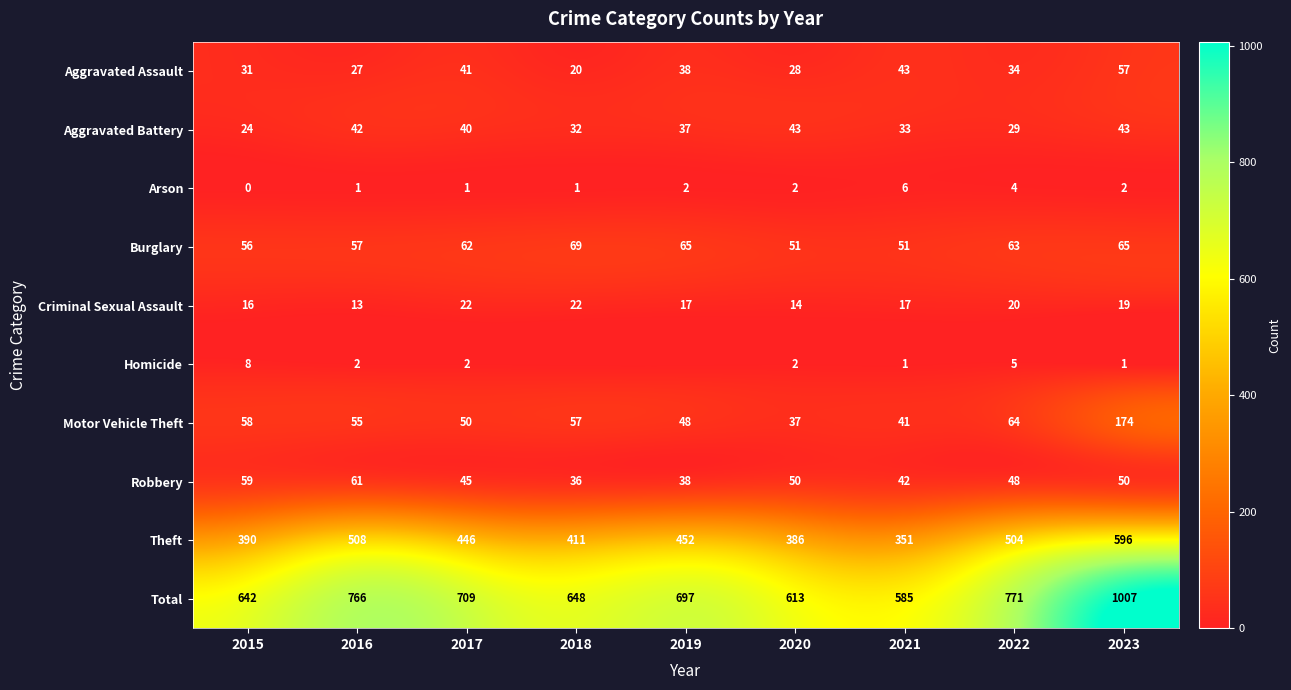

Which series changed the most between 2018 and 2022?

Total